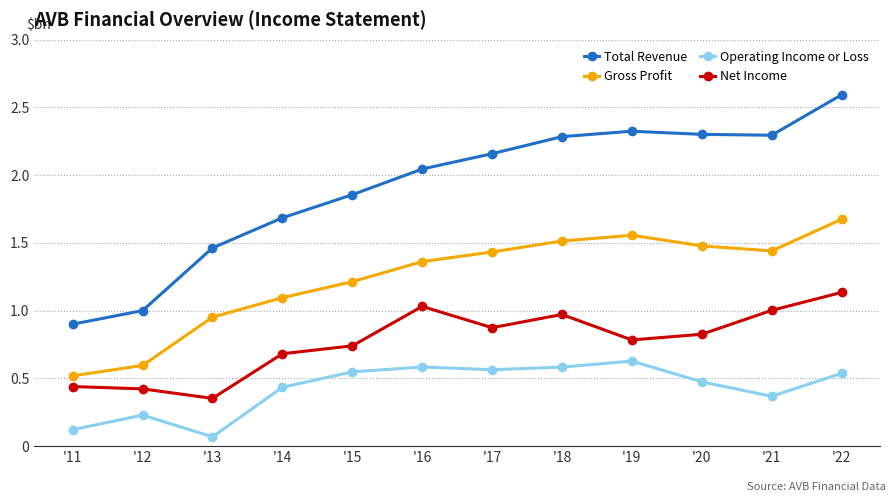

Which series has the largest range (max minus min)?

Total Revenue